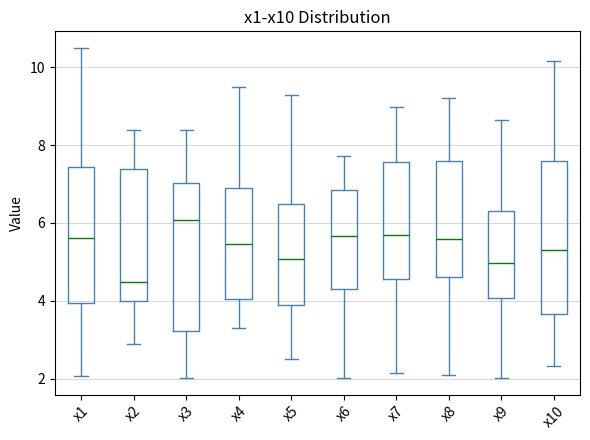

Reading left to right, transcribe this box plot: for each box, give where its median line is, the range the box spans, and where its two whiskers end, as read against the y-axis. The values are not printed on the chart, so give them approximately, as read against the axis.

x1: median 5.6, box 4.0 to 7.4, whiskers 2.0 to 10.4
x2: median 4.4, box 4.0 to 7.4, whiskers 3.0 to 8.4
x3: median 6.0, box 3.2 to 7.0, whiskers 2.0 to 8.4
x4: median 5.4, box 4.0 to 7.0, whiskers 3.4 to 9.4
x5: median 5.0, box 3.8 to 6.4, whiskers 2.6 to 9.2
x6: median 5.6, box 4.4 to 6.8, whiskers 2.0 to 7.8
x7: median 5.6, box 4.6 to 7.6, whiskers 2.2 to 9.0
x8: median 5.6, box 4.6 to 7.6, whiskers 2.0 to 9.2
x9: median 5.0, box 4.0 to 6.4, whiskers 2.0 to 8.6
x10: median 5.2, box 3.6 to 7.6, whiskers 2.4 to 10.2